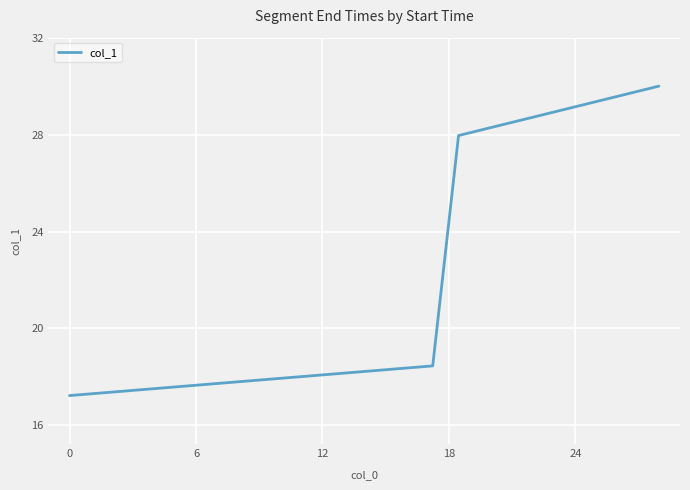

How many lines are shown in the chart?

1